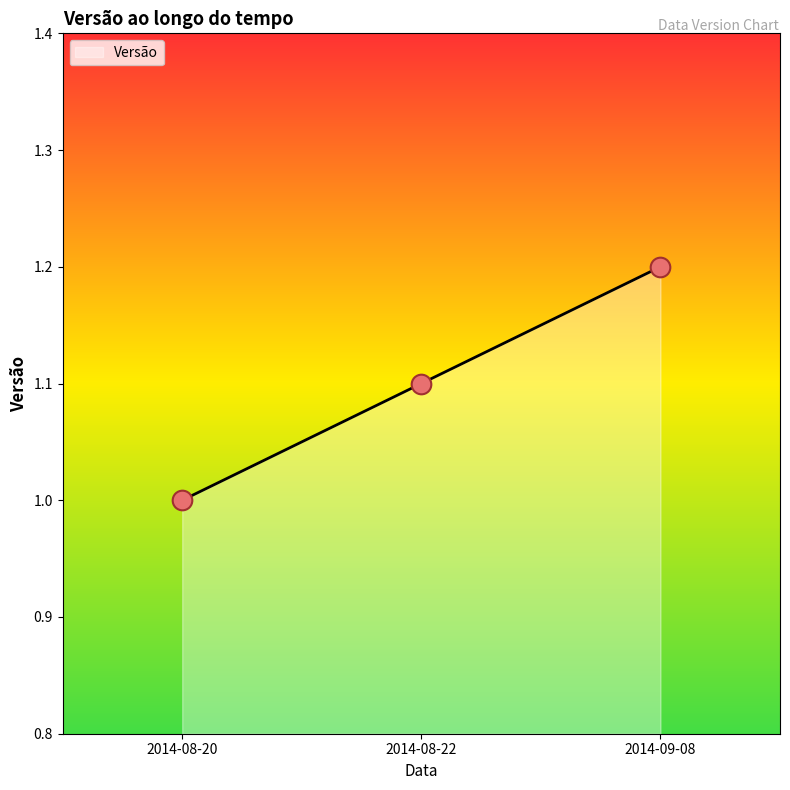

What is the ratio of the value at 2014-08-20 to the value at 2014-09-08?

0.8